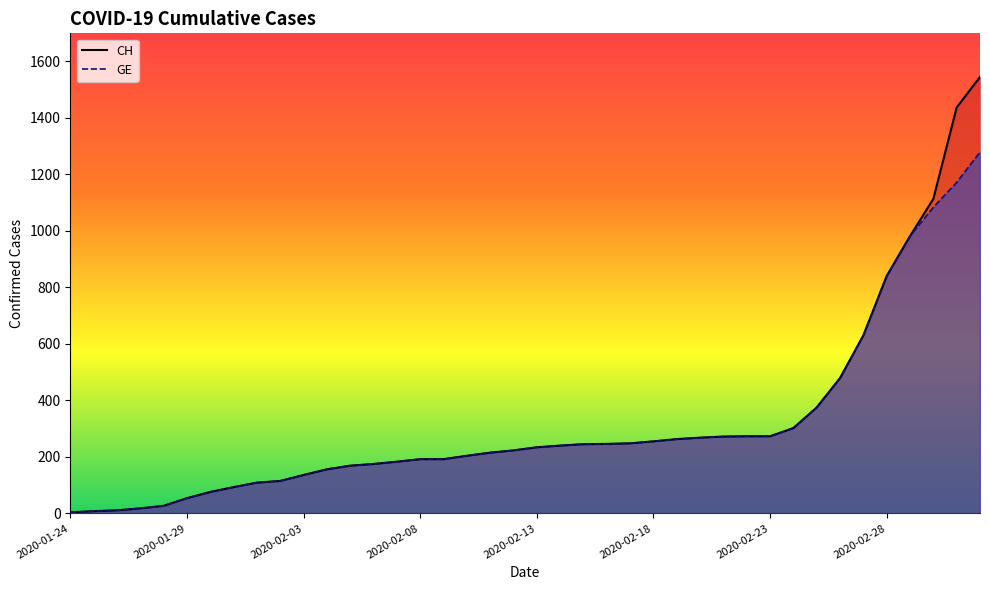

True or false: GE has more than 2 points higher than both neighbors.

False